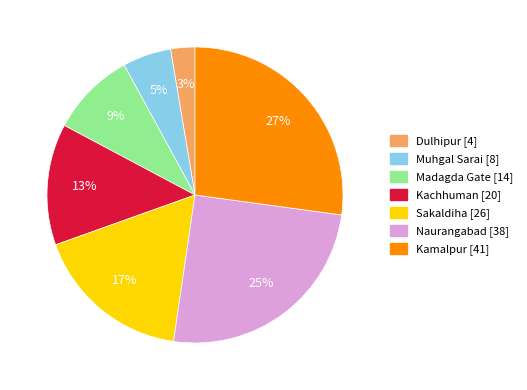

Does Naurangabad account for over 50% of the chart?

No